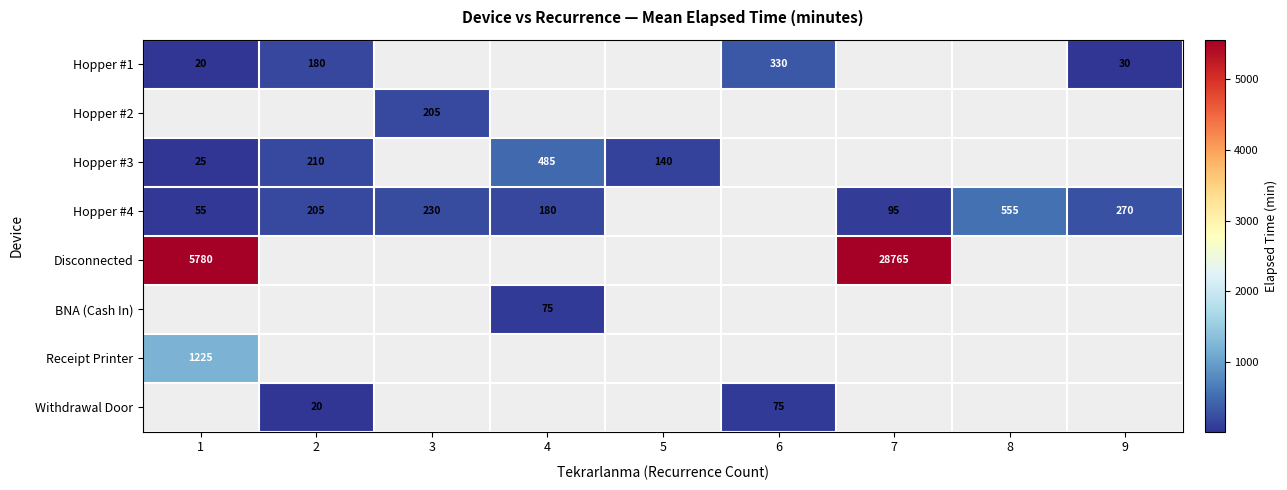

Is it true that Disconnected equals 28765 at 7?

True